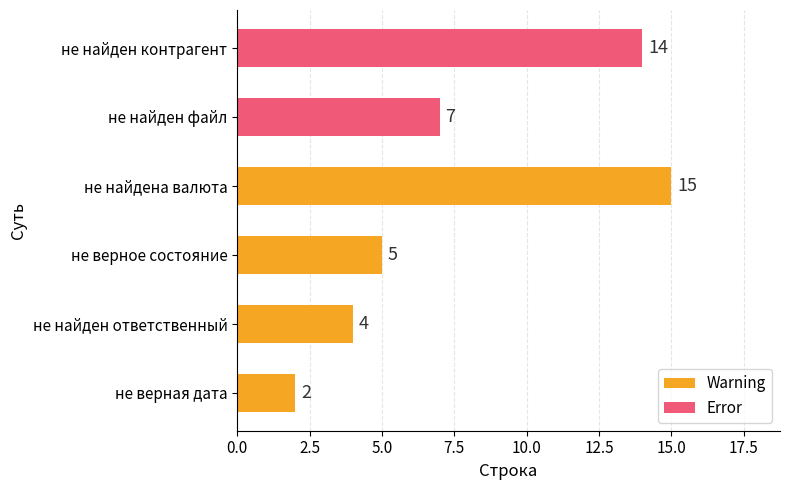

True or false: Warning has a value of 1 at не верная дата.

False